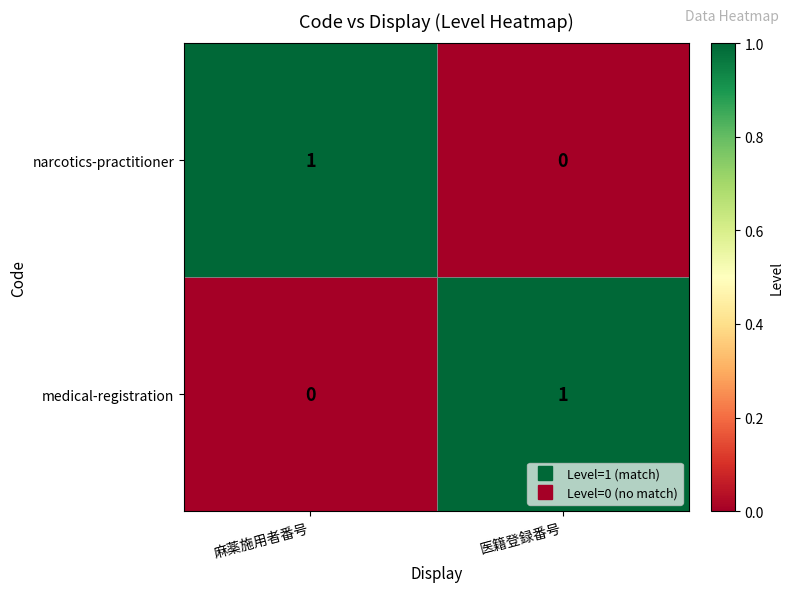

Reading left to right, what are all the values shown in this chart?

narcotics-practitioner: 麻薬施用者番号=1	医籍登録番号=0
medical-registration: 麻薬施用者番号=0	医籍登録番号=1